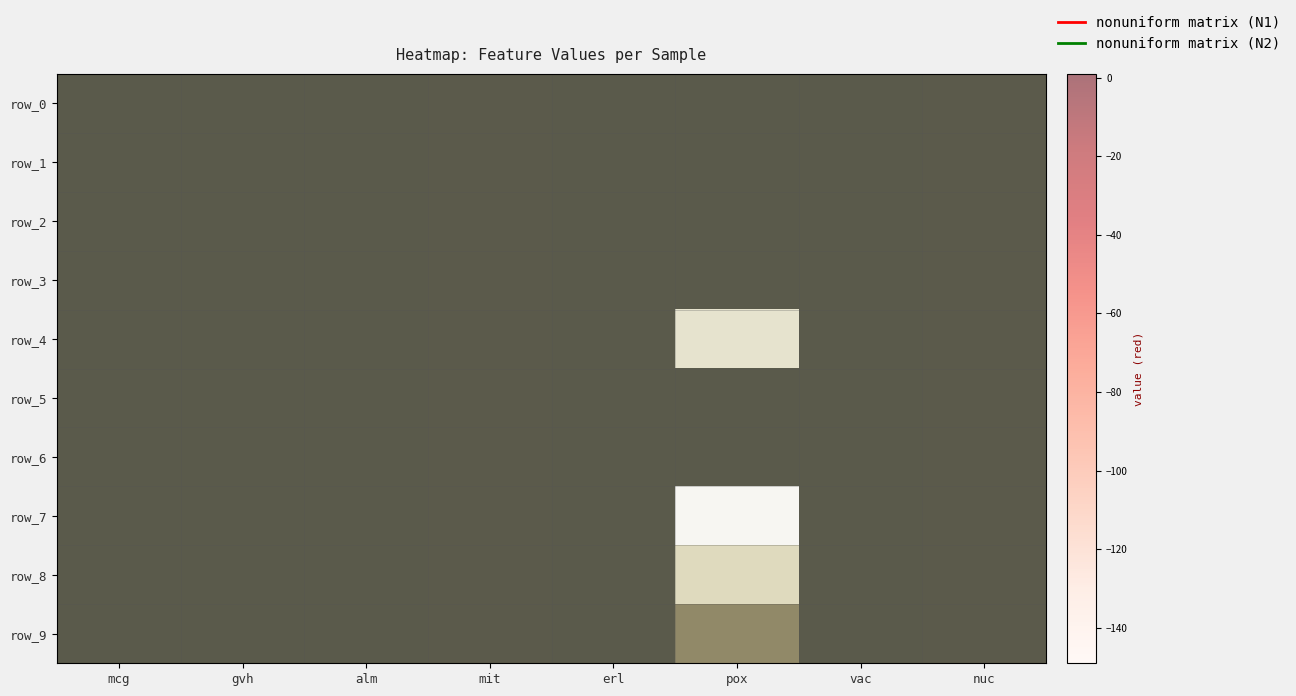

The row_9 series shows 0.8 at alm. True or false?

False